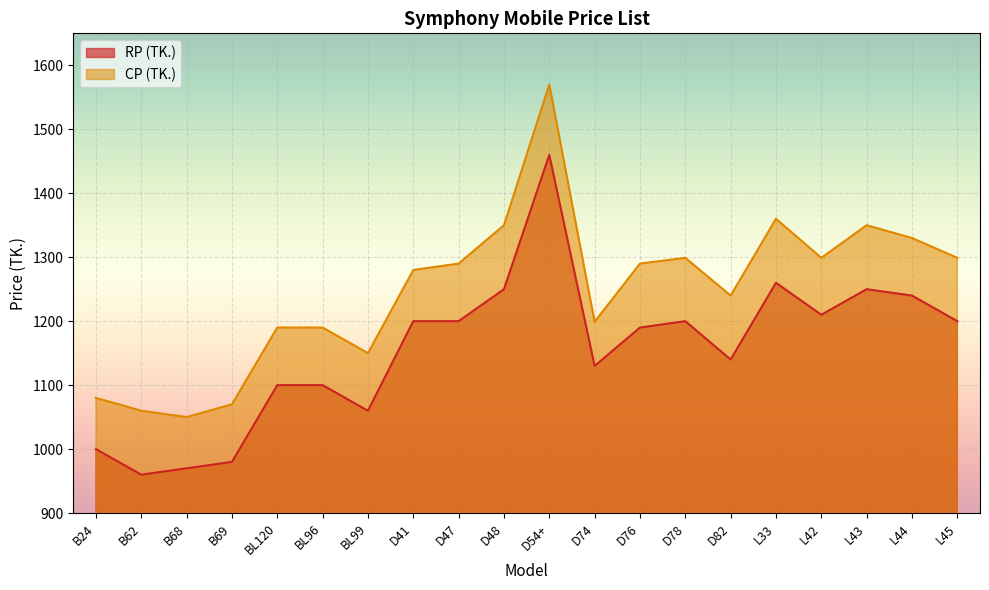

At which category does CP (TK.) reach its first local valley?

B68